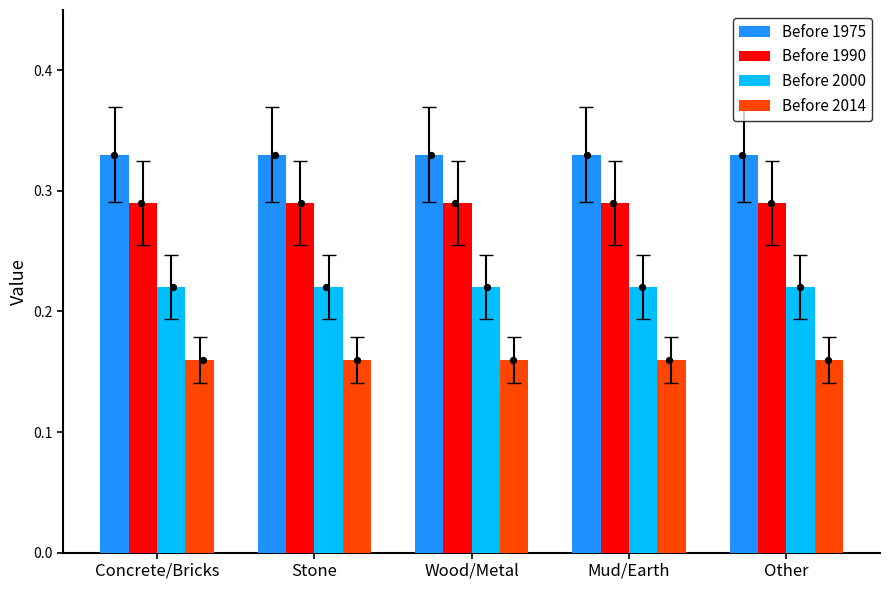

Which series has the widest spread of Y values?

Before 1975